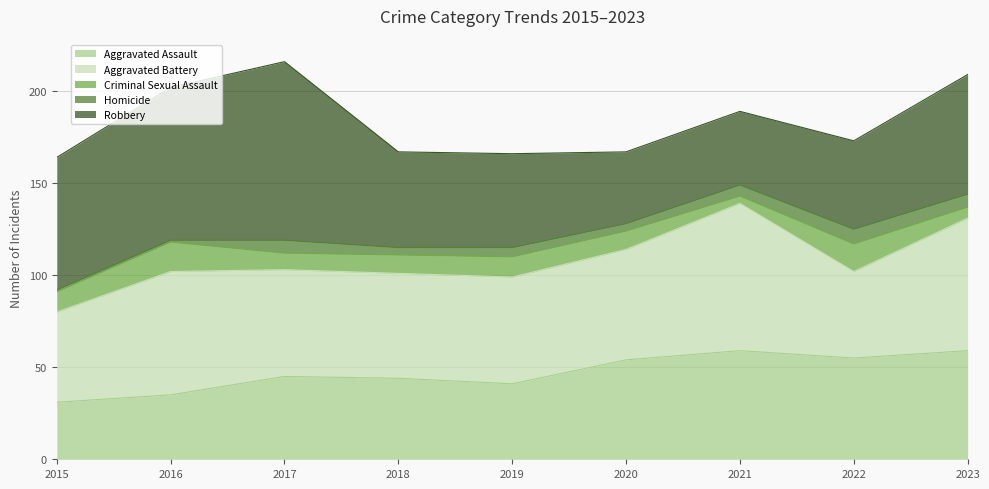

Rank the series at 2020 from lowest to highest value.

Homicide, Criminal Sexual Assault, Robbery, Aggravated Assault, Aggravated Battery